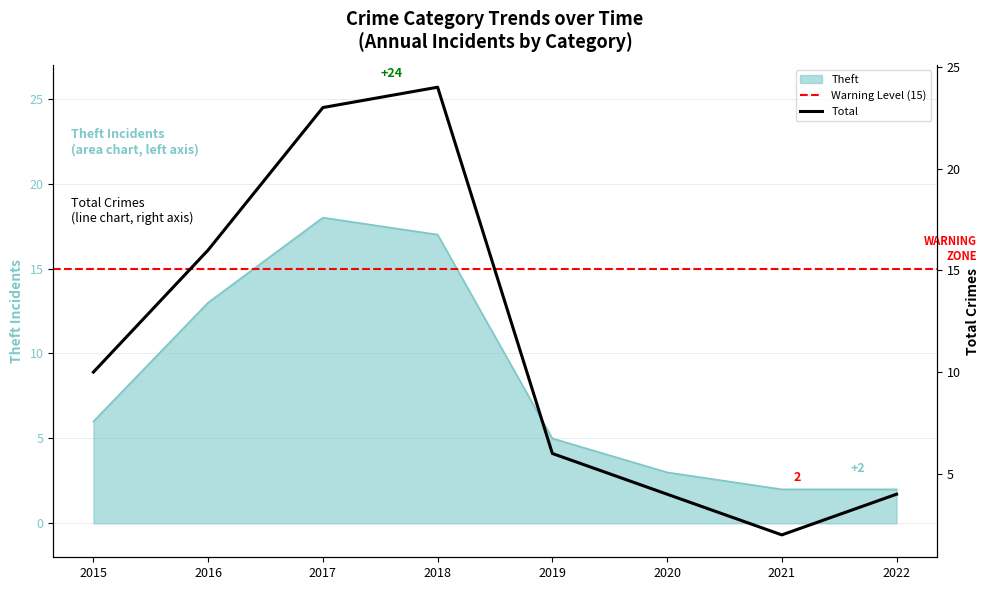

True or false: Theft and Total intersect in this chart.

False